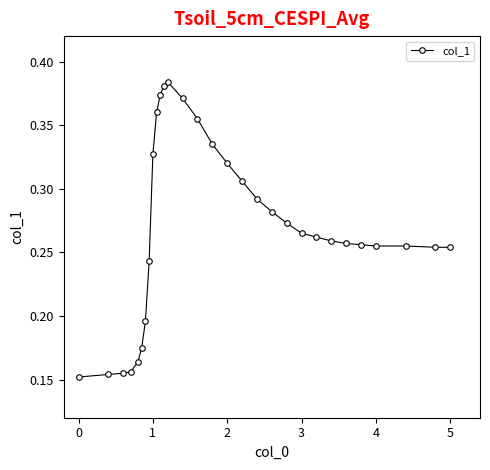

How many values are between 0 and 1?

30